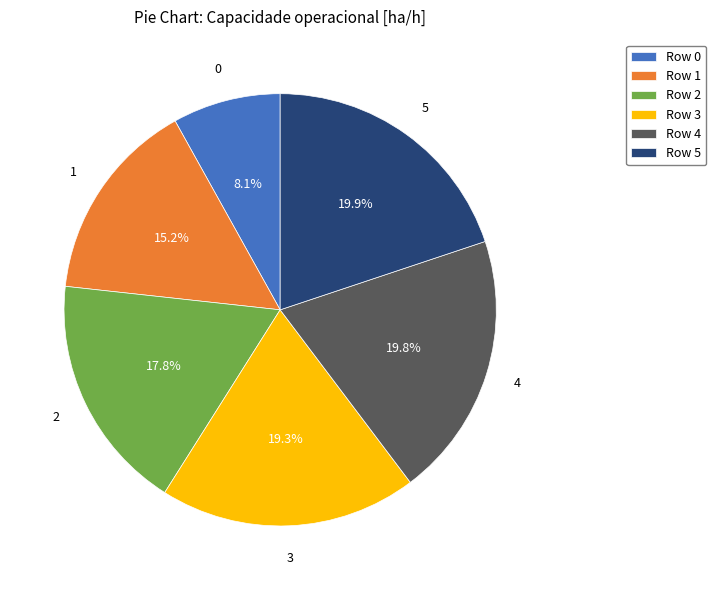

What is the smallest slice in the pie chart?

Row 0